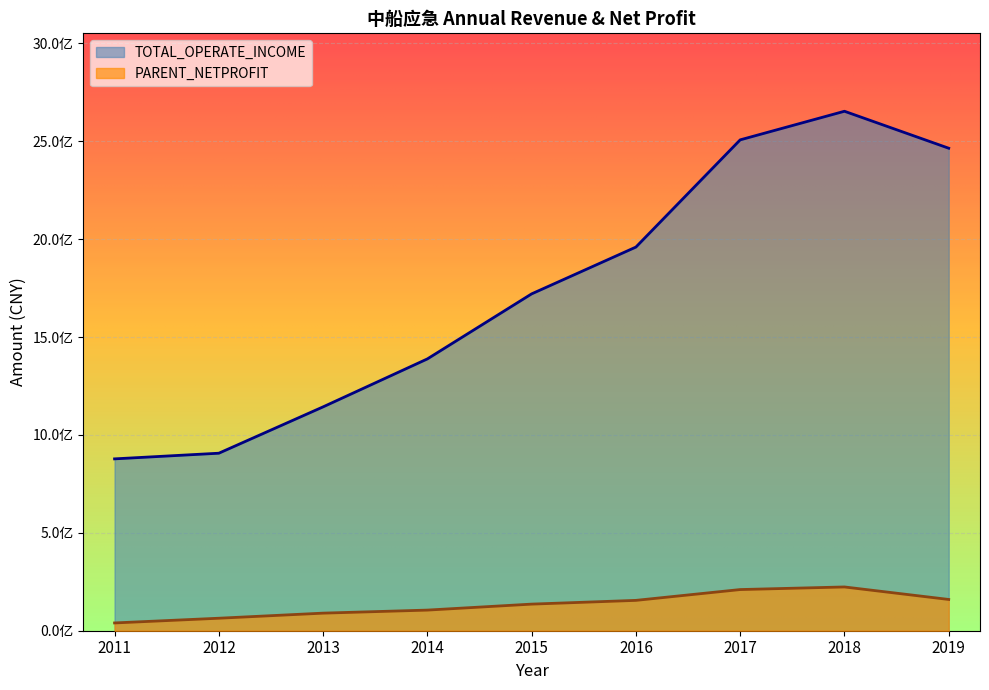

Reading left to right, transcribe all the data shown in this chart.

TOTAL_OPERATE_INCOME: 2011=877788679.9	2012=906662734.1	2013=1143429289.1	2014=1388339991.8	2015=1720561237.4	2016=1959562680.1	2017=2507178850.2	2018=2653280225.4	2019=2464443109.3
PARENT_NETPROFIT: 2011=39745565.2	2012=63828497.4	2013=89809361.7	2014=105354386.2	2015=135892060.3	2016=155025999.6	2017=210250060.1	2018=223550611.2	2019=159708323.6